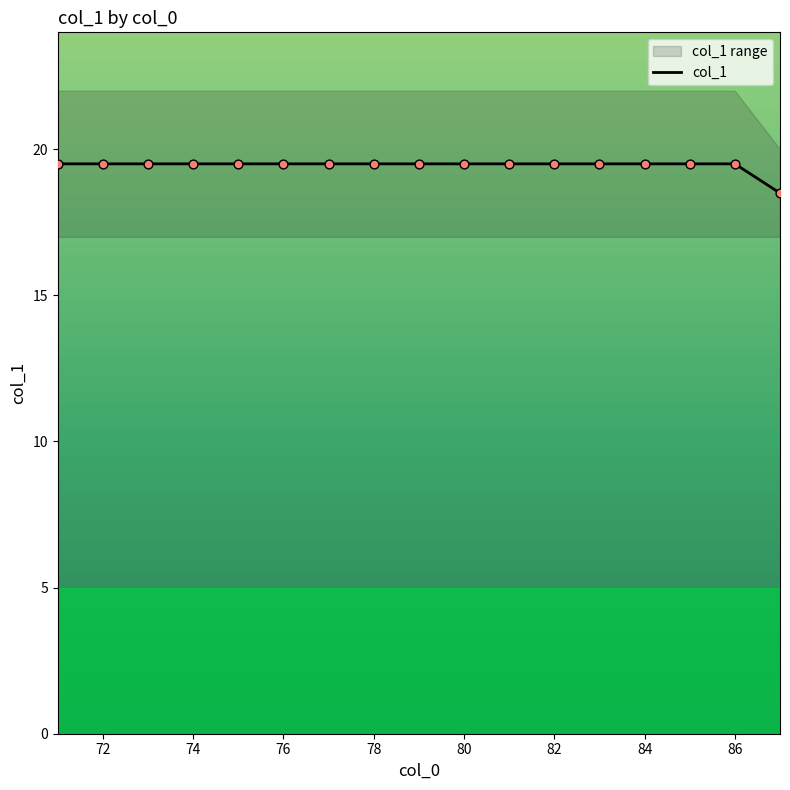

The col_1 series shows 8.4 at 72. True or false?

False